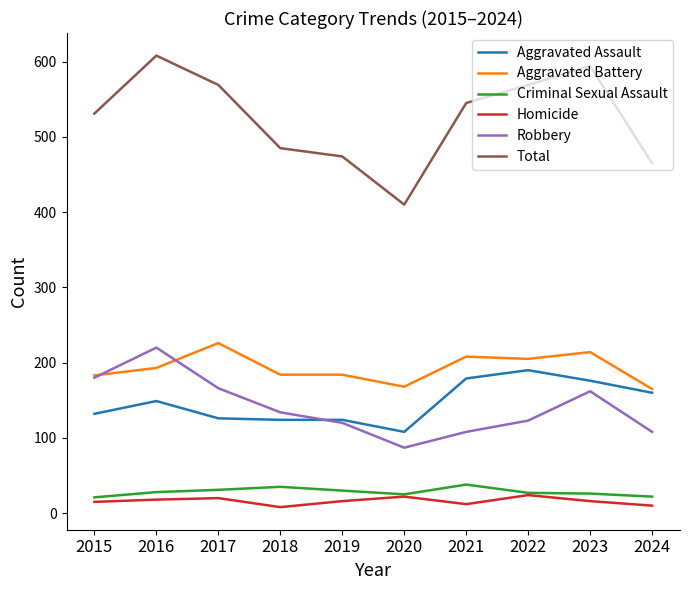

Is the value of Aggravated Battery at 2016 greater than the value of Homicide at 2024?

Yes